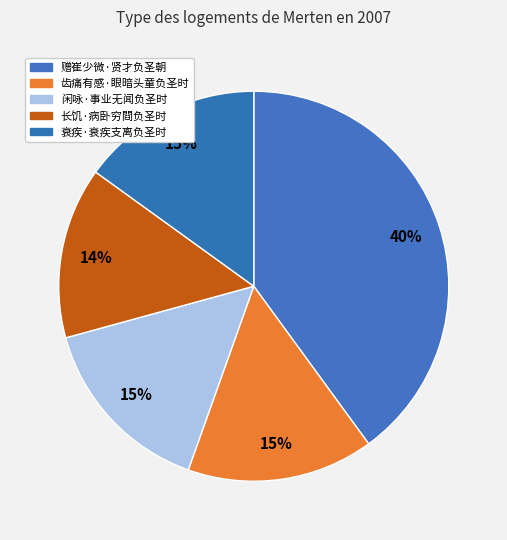

Is there a majority slice in this chart?

No